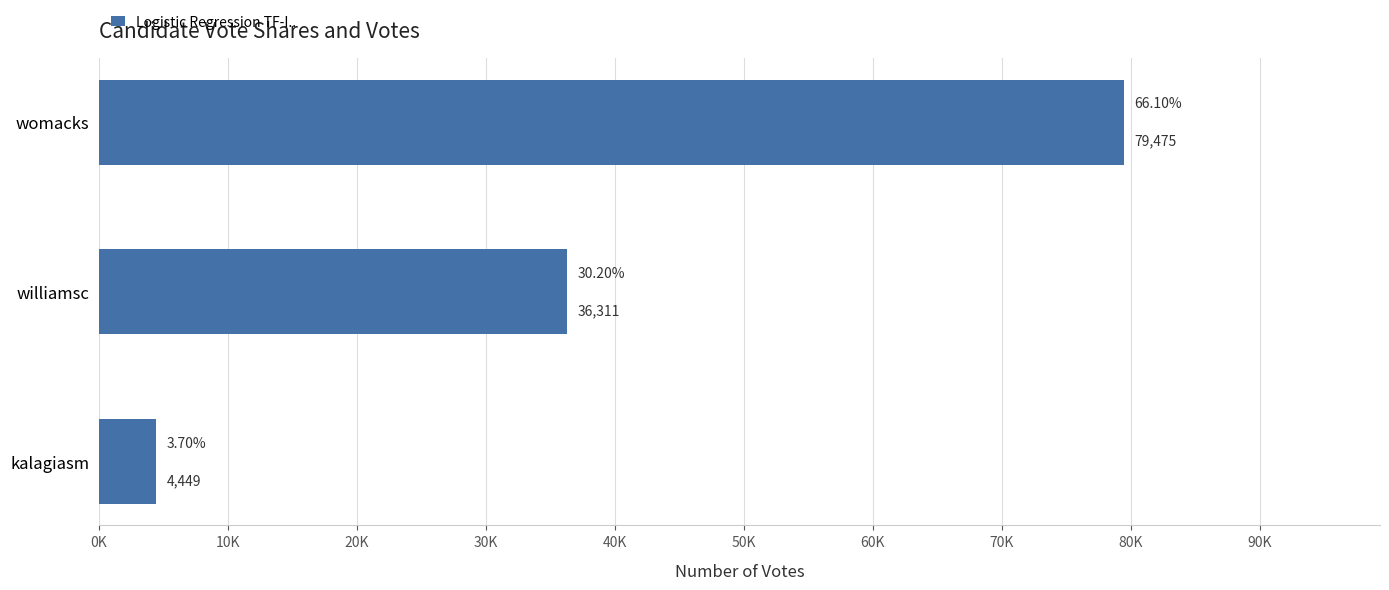

What is the average value?

40078